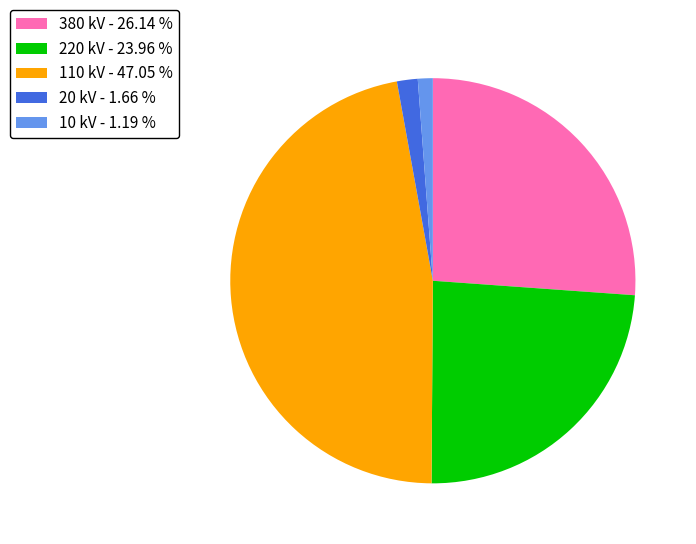

How many segments does this pie chart have?

5